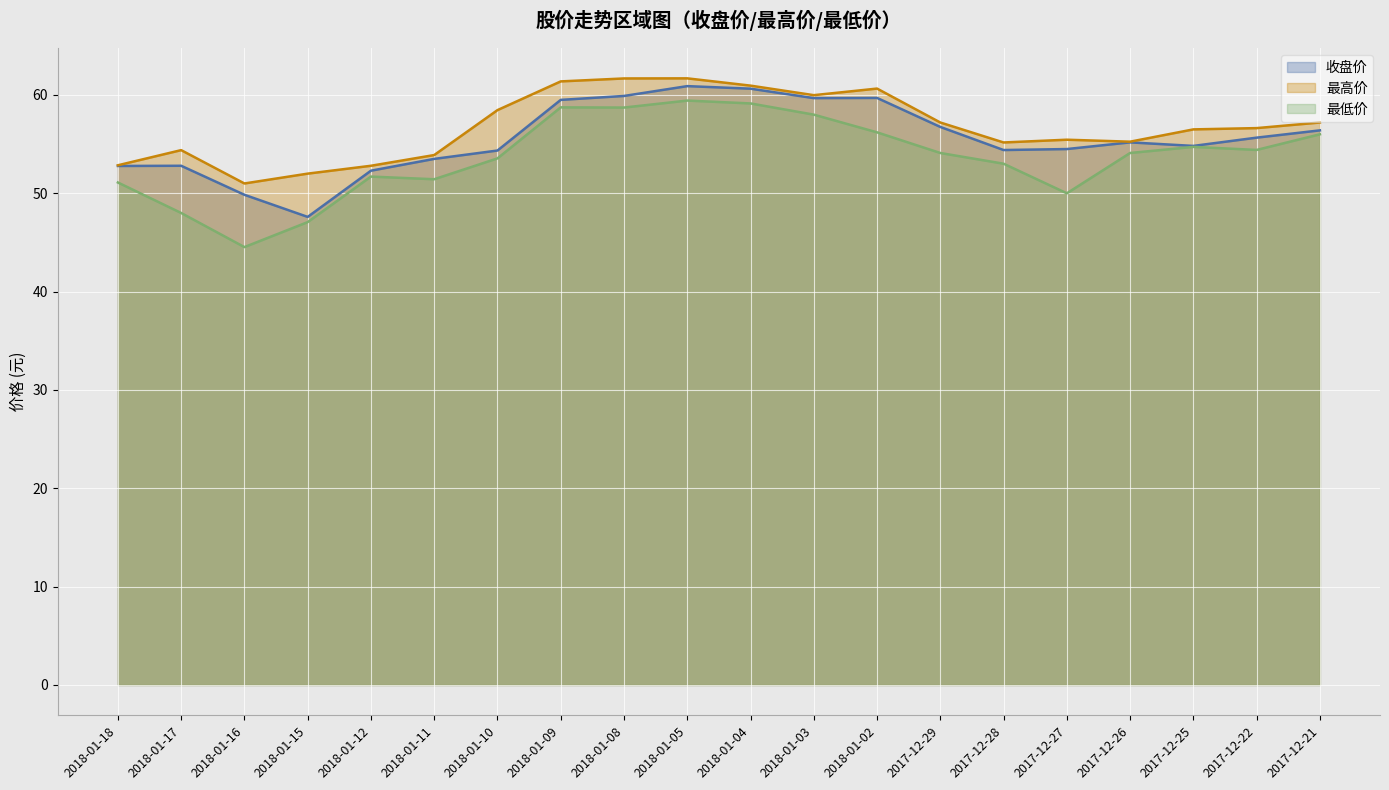

Reading left to right, list all the values displayed in this chart.

收盘价: 52.8	52.8	49.9	47.6	52.3	53.5	54.4	59.5	59.9	60.9	60.6	59.7	59.7	56.8	54.4	54.5	55.2	54.8	55.7	56.4
最高价: 52.9	54.4	51.0	52.0	52.8	53.9	58.5	61.4	61.7	61.7	61.0	60.0	60.6	57.2	55.2	55.5	55.2	56.5	56.6	57.2
最低价: 51.1	48.0	44.5	47.1	51.7	51.4	53.5	58.7	58.7	59.4	59.1	58.0	56.2	54.1	53.0	50.0	54.1	54.7	54.4	56.0